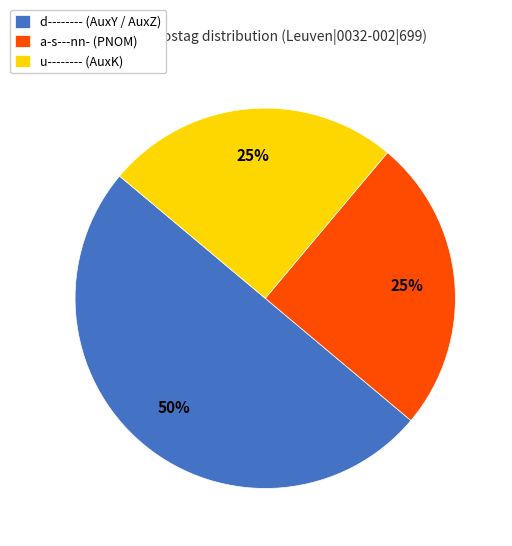

How many segments does this pie chart have?

3